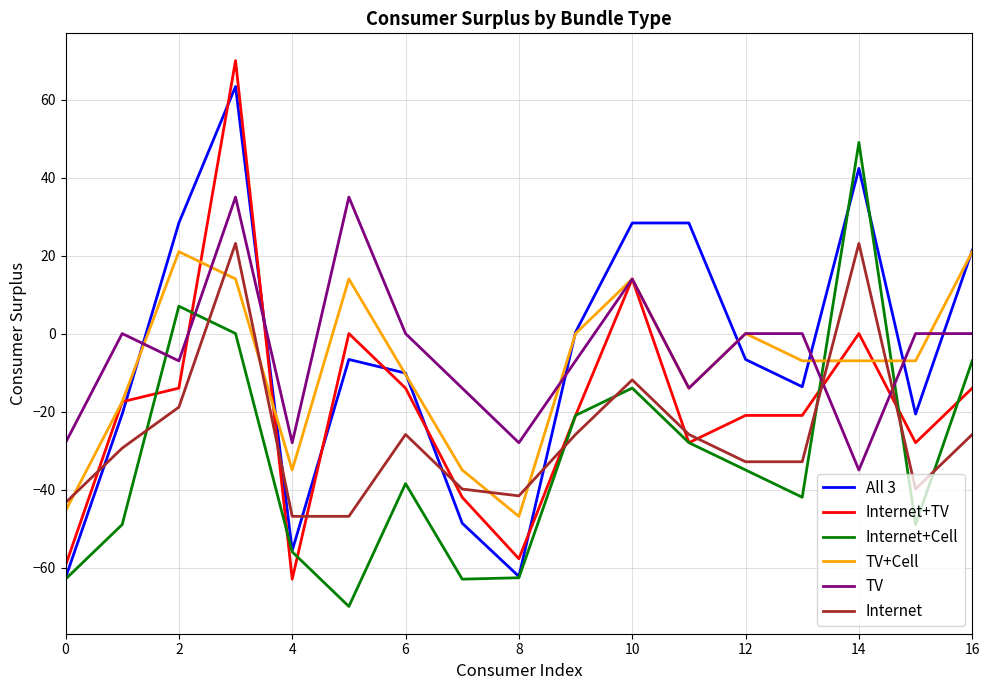

Rank the series by their maximum value, from lowest to highest.

TV+Cell, Internet, TV, Internet+Cell, All 3, Internet+TV